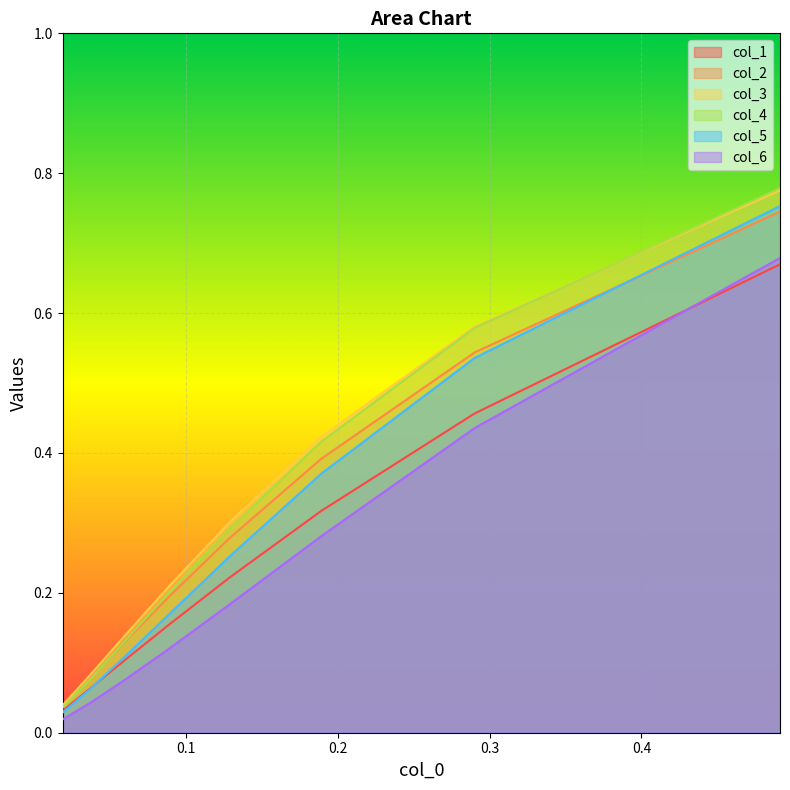

Does the chart display data point markers on the line(s)?

No